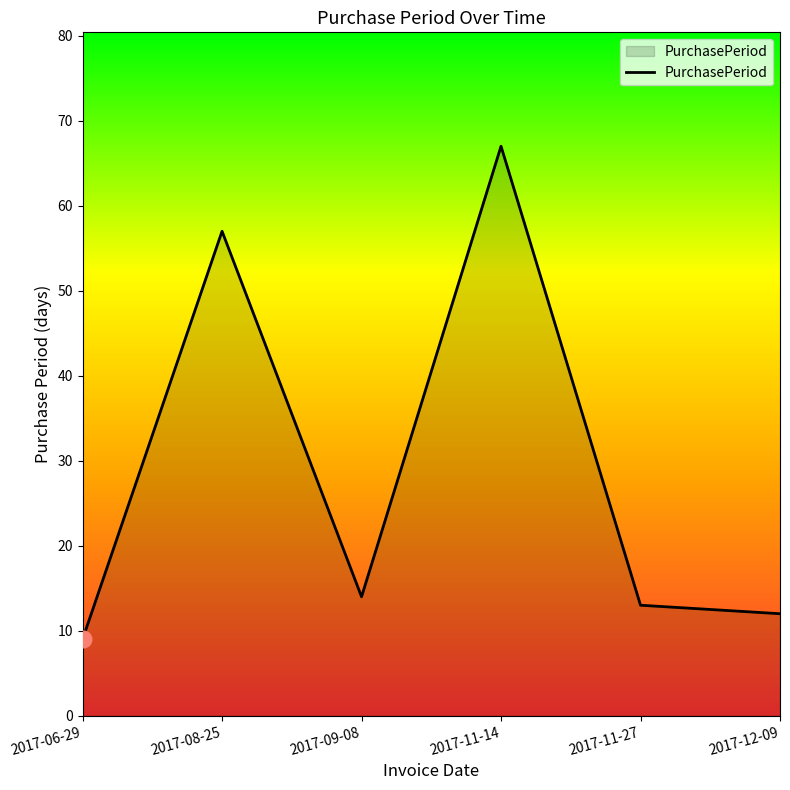

Rank the categories by value from highest to lowest.

2017-11-14, 2017-08-25, 2017-09-08, 2017-11-27, 2017-12-09, 2017-06-29